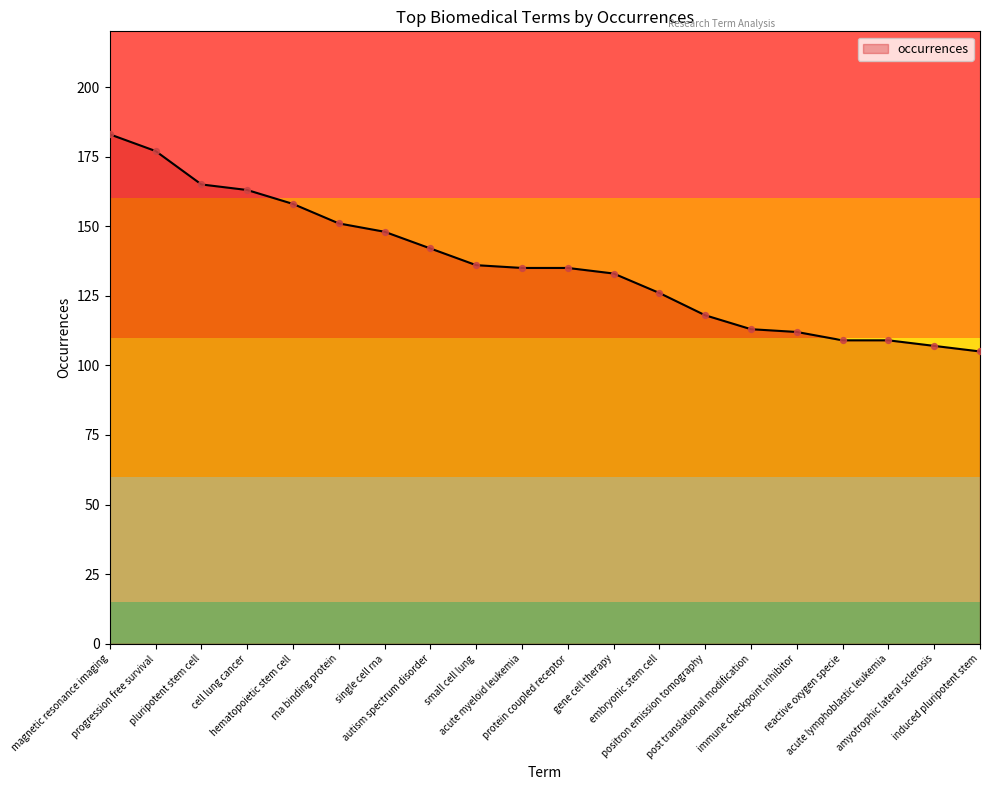

What is the change in value from acute myeloid leukemia to amyotrophic lateral sclerosis?

-28